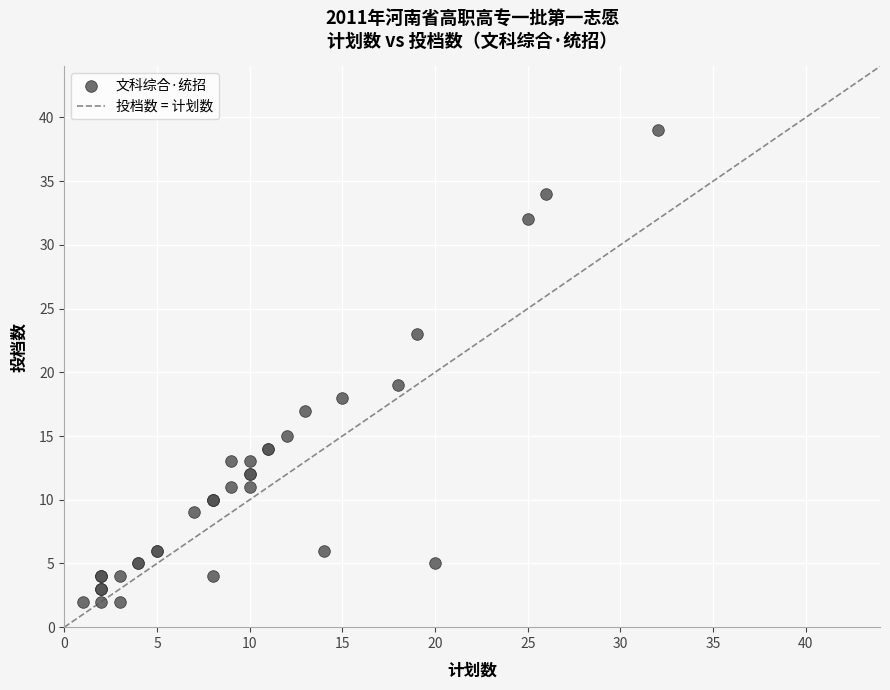

What Y value in the scatter plot is closest to 20?

19